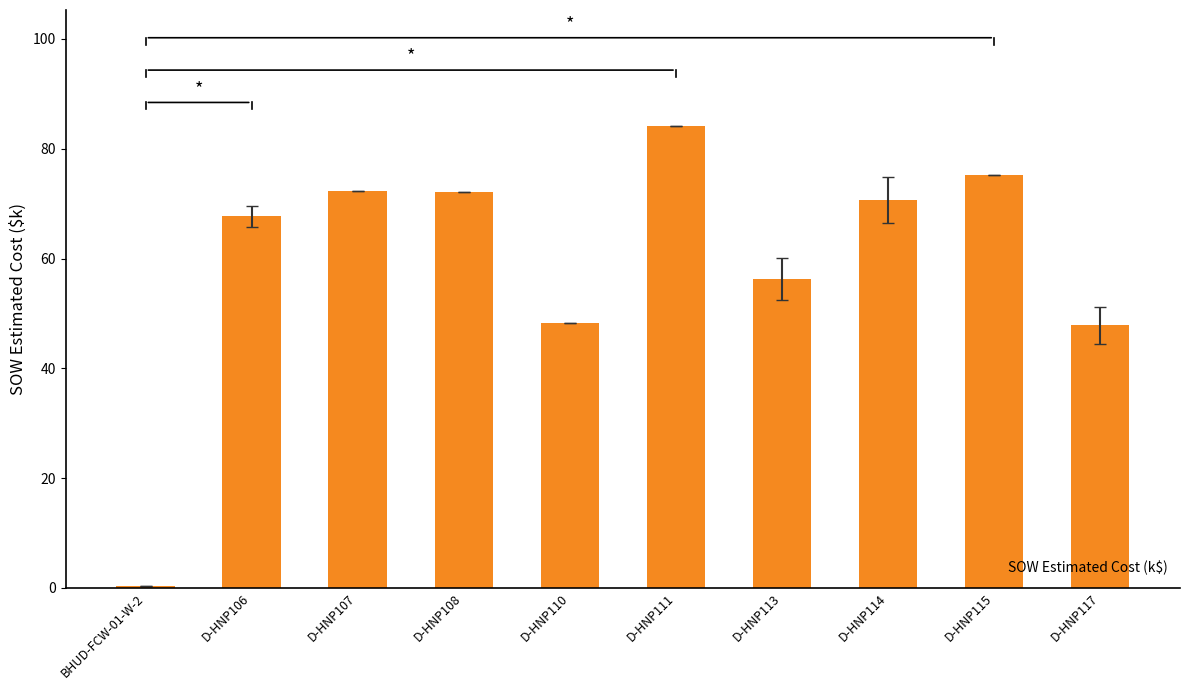

What value does the data have at D-HNP114?

70.6